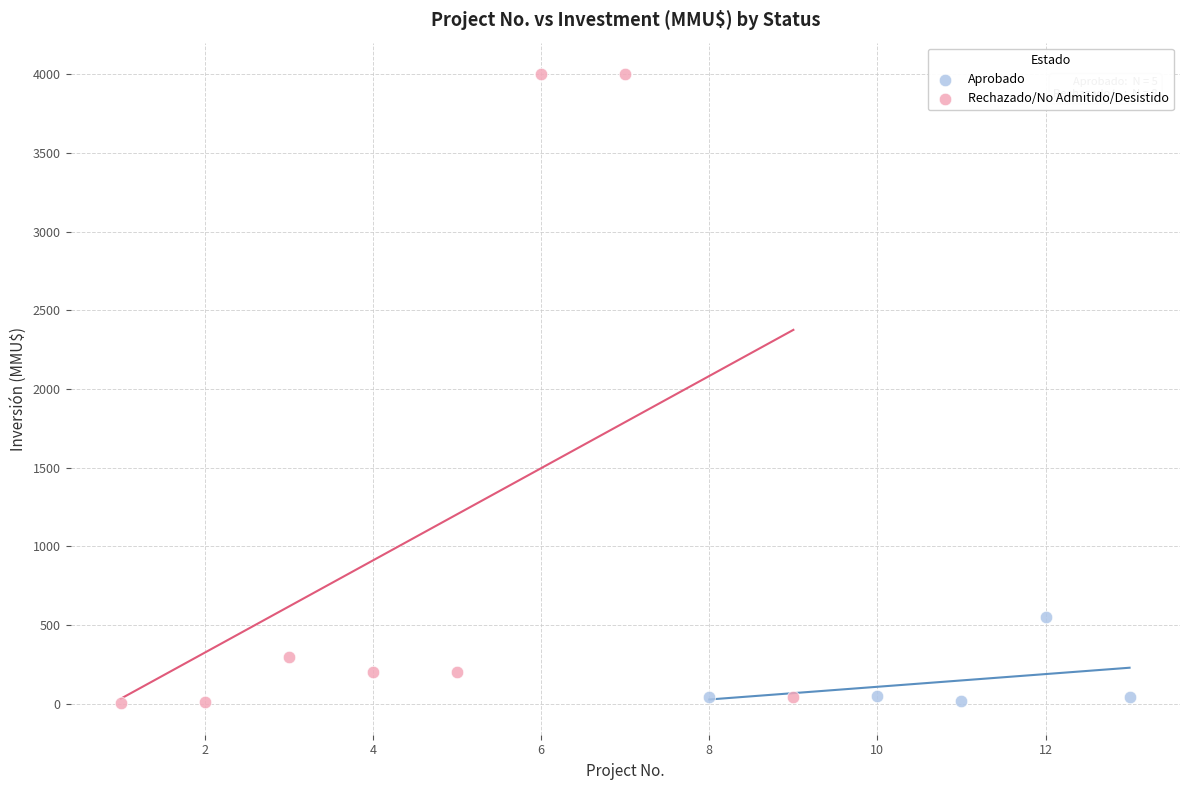

Which series contains the highest Y value?

Rechazado/No Admitido/Desistido